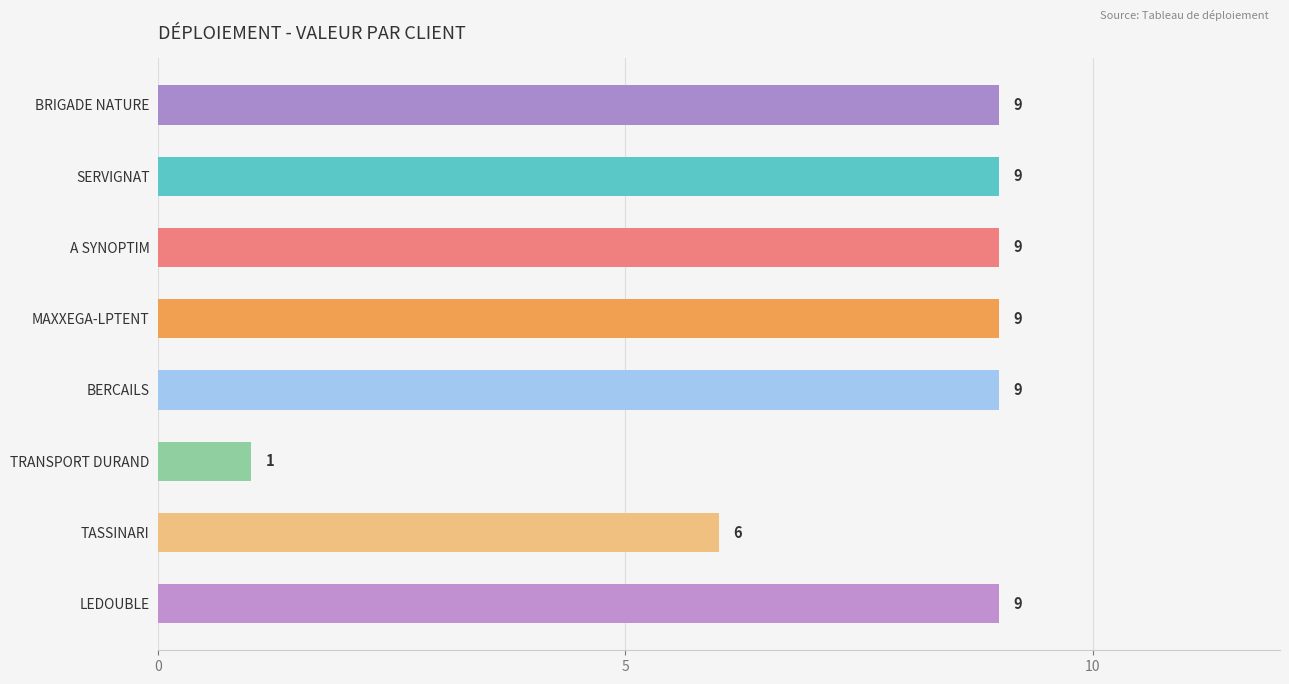

Reading top to bottom, what are all the values shown in this chart?

9	9	9	9	9	1	6	9